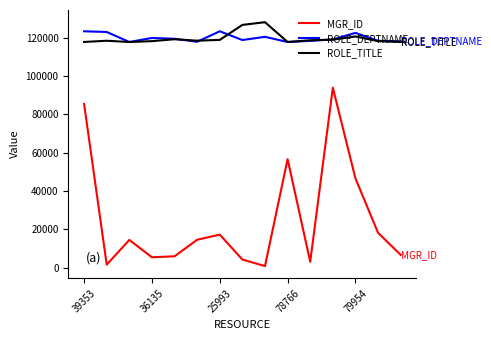

True or false: ROLE_TITLE and MGR_ID intersect in this chart.

False